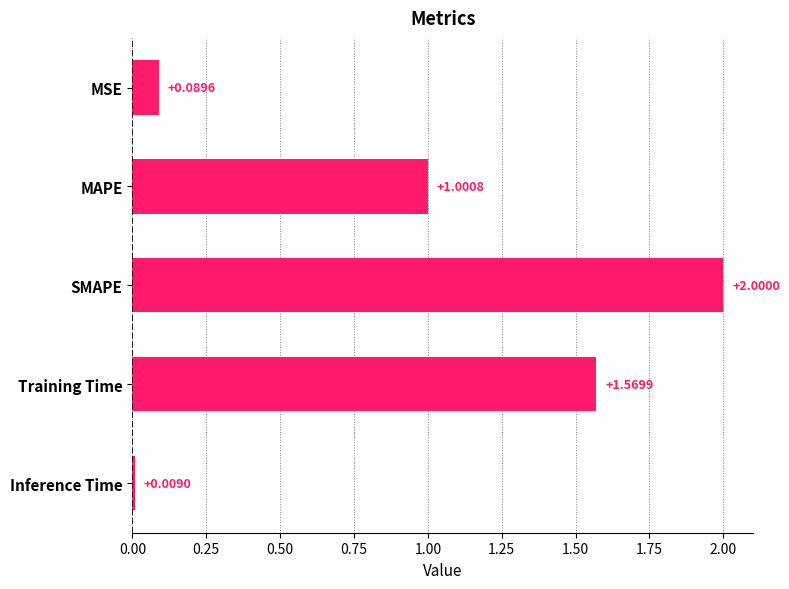

Where is the data nearest to the value 1?

MAPE